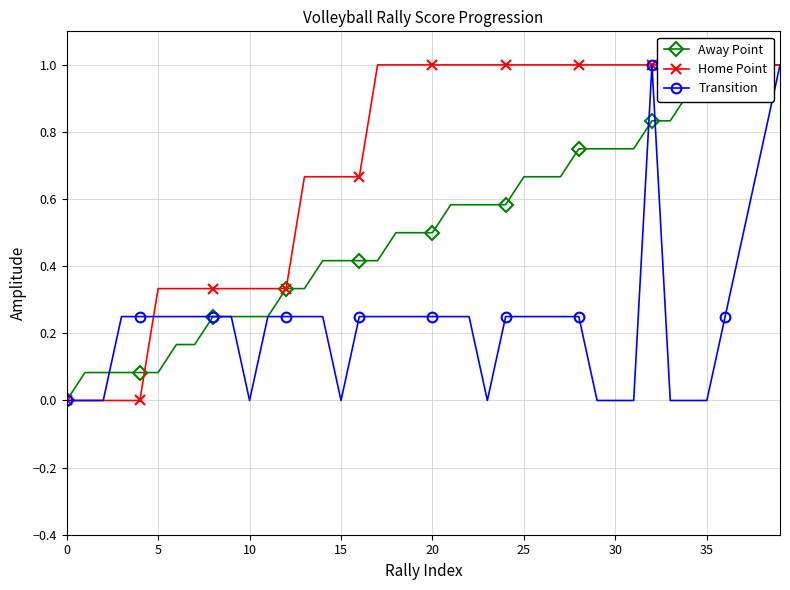

How many positive values does the Home Point series have?

35